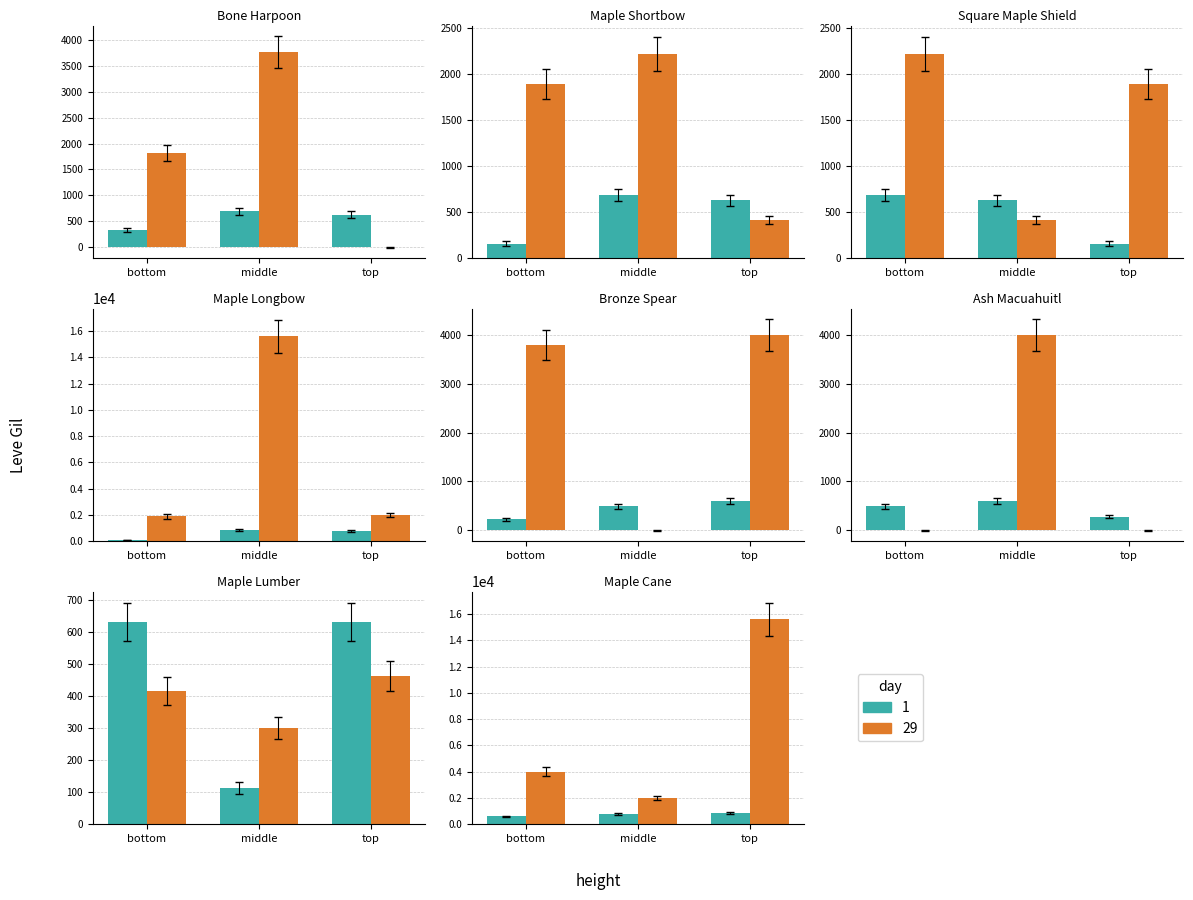

What is the average value of the 29 series?

3118